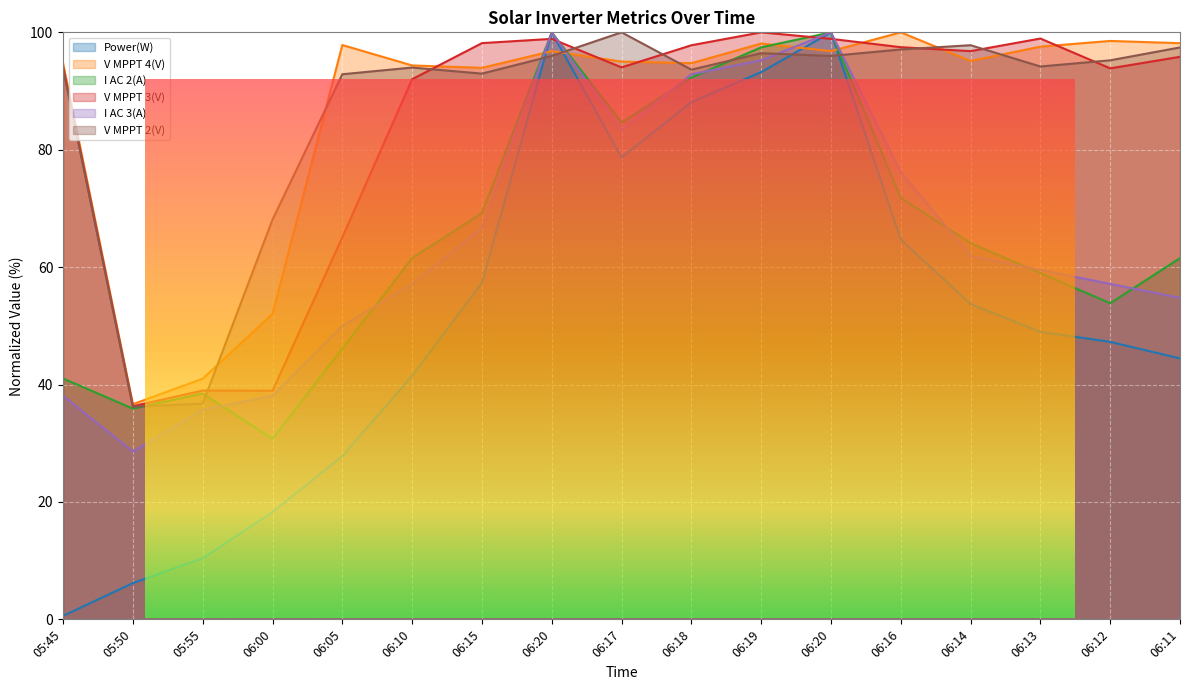

The value of Power(W) at 06:11 is 44.4. True or false?

True